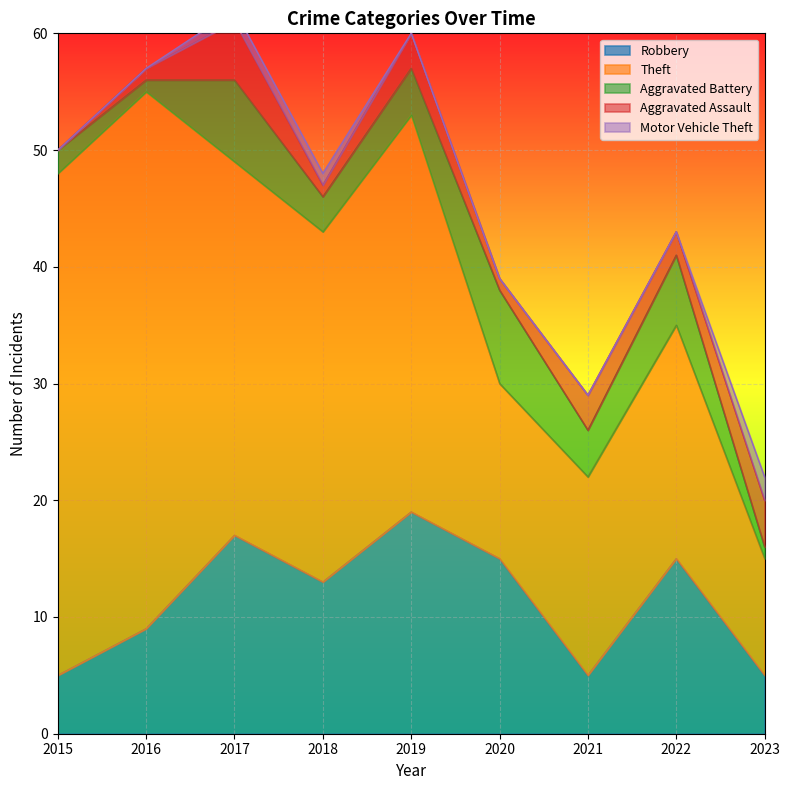

Rank the series at 2022 from highest to lowest value.

Theft, Robbery, Aggravated Battery, Aggravated Assault, Motor Vehicle Theft